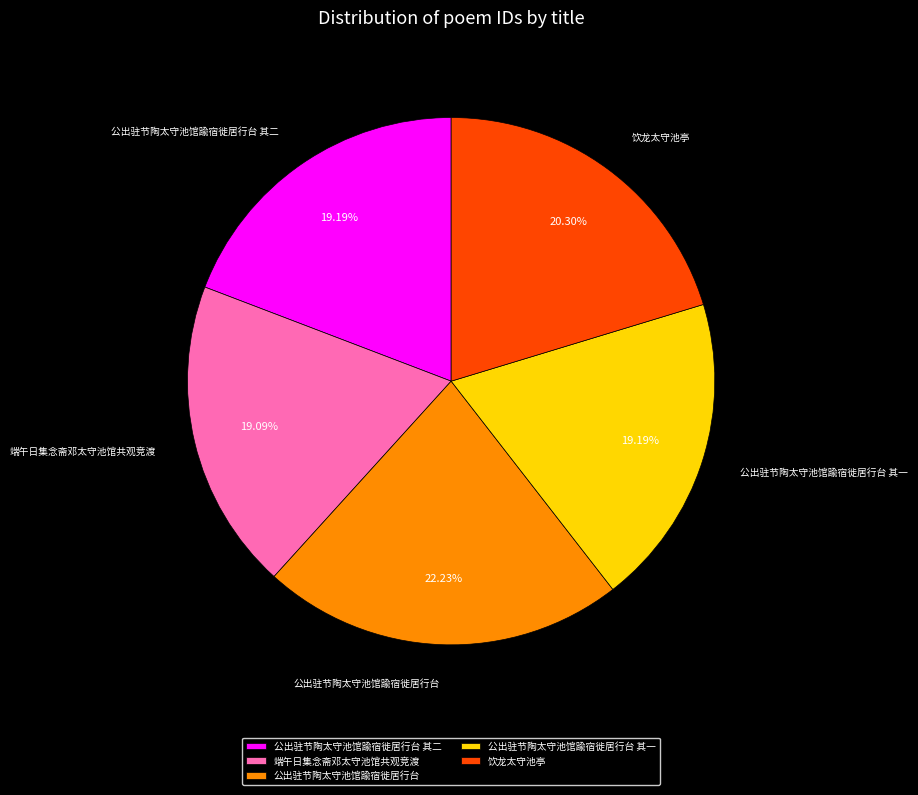

Which slice is the largest?

公出驻节陶太守池馆踰宿徙居行台